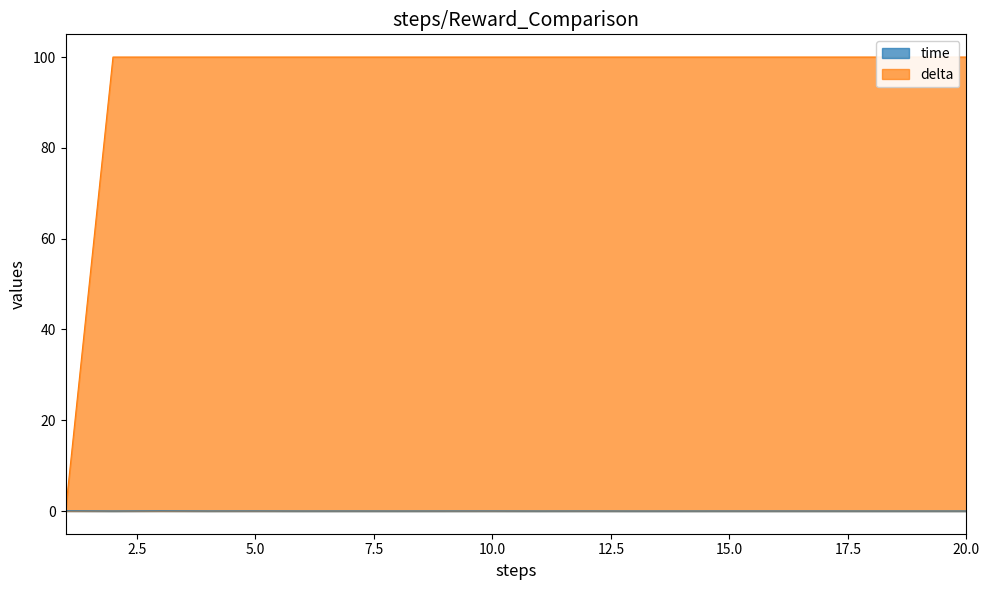

The delta series shows 149.1 at 7. True or false?

False